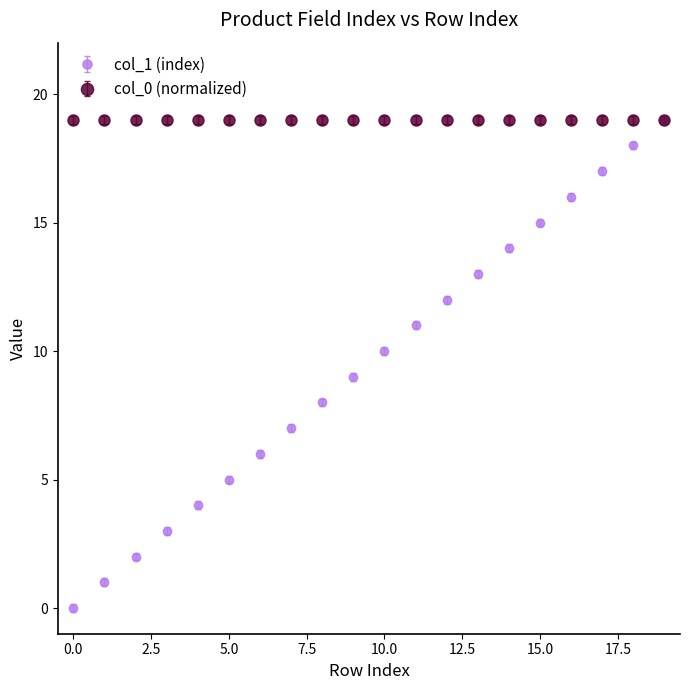

What is the greatest value displayed?

19